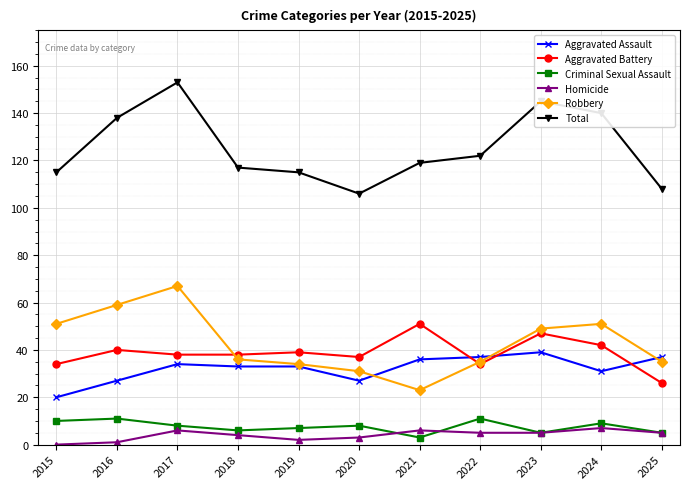

What is the average value of the Aggravated Assault series?

32